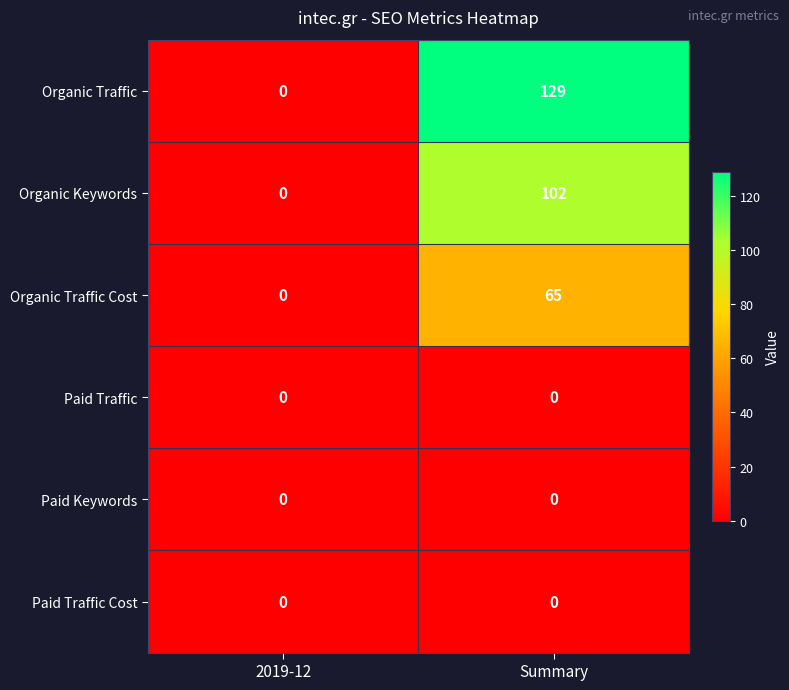

The value of Paid Traffic Cost at Summary is 0. True or false?

True